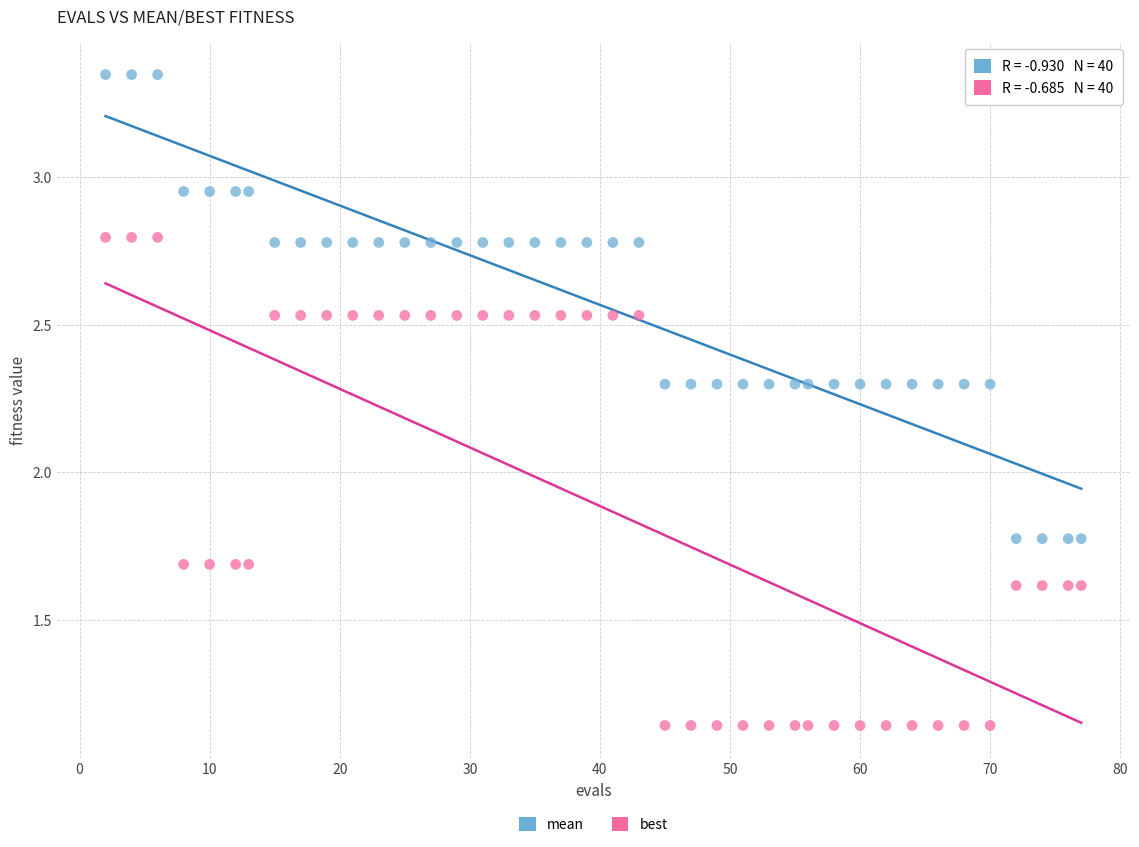

Which series has the widest spread of Y values?

best